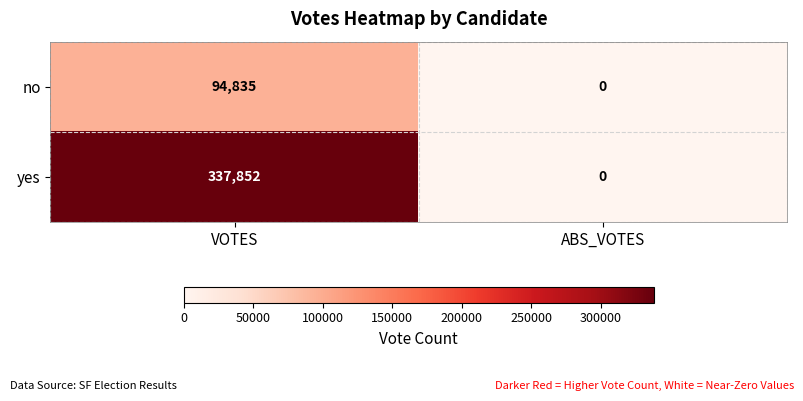

Which series has the largest total across all categories?

yes